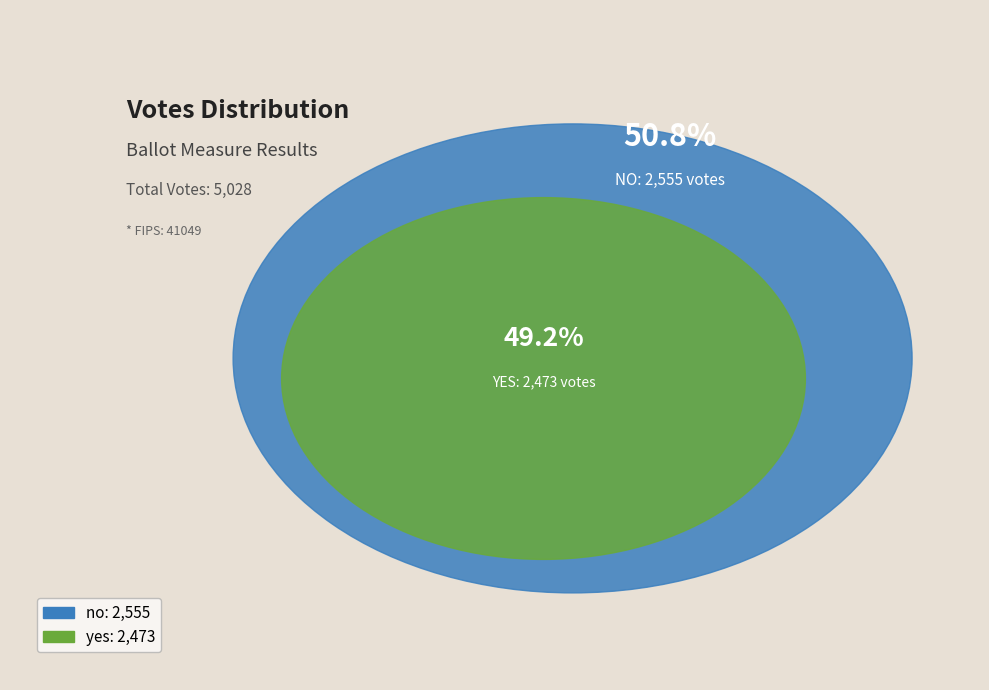

Does no account for over 50% of the chart?

Yes